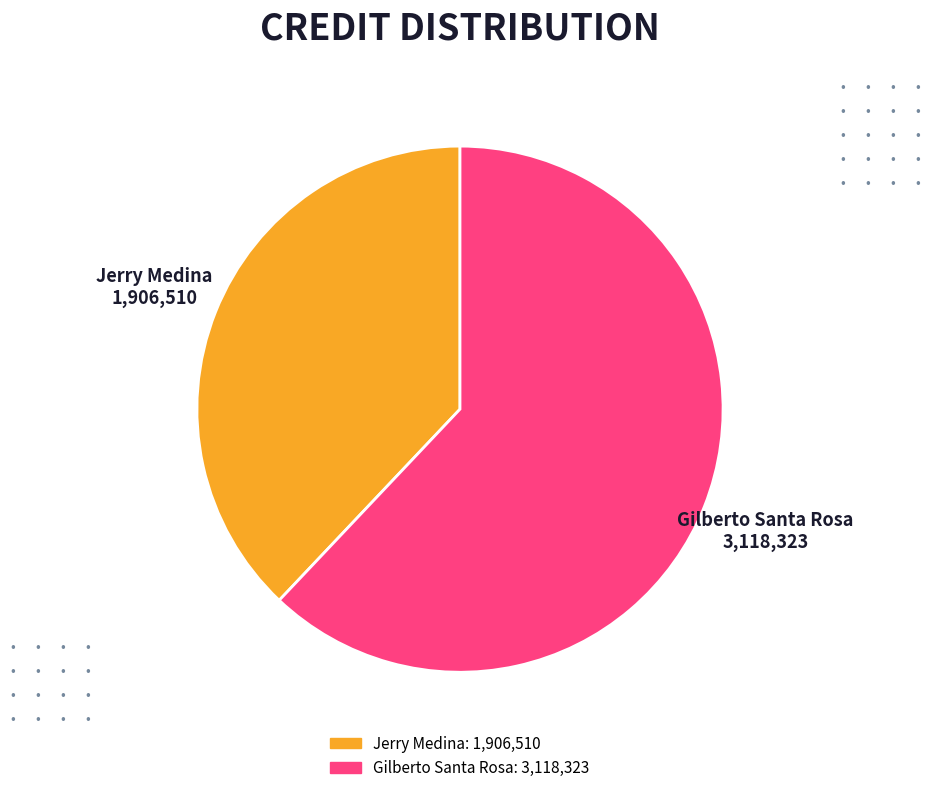

The Jerry Medina slice represents 38% of the pie. True or false?

True